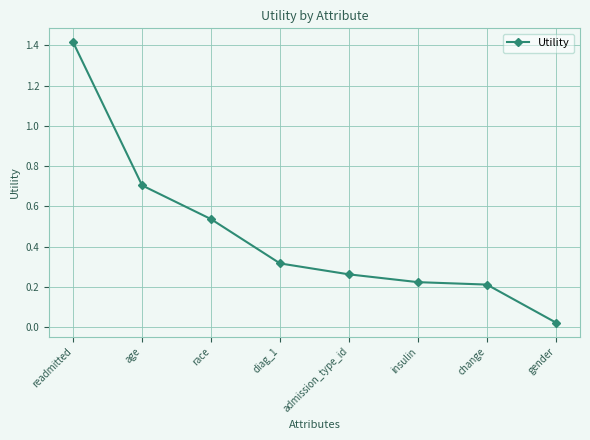

Does the chart display data point markers on the line(s)?

Yes